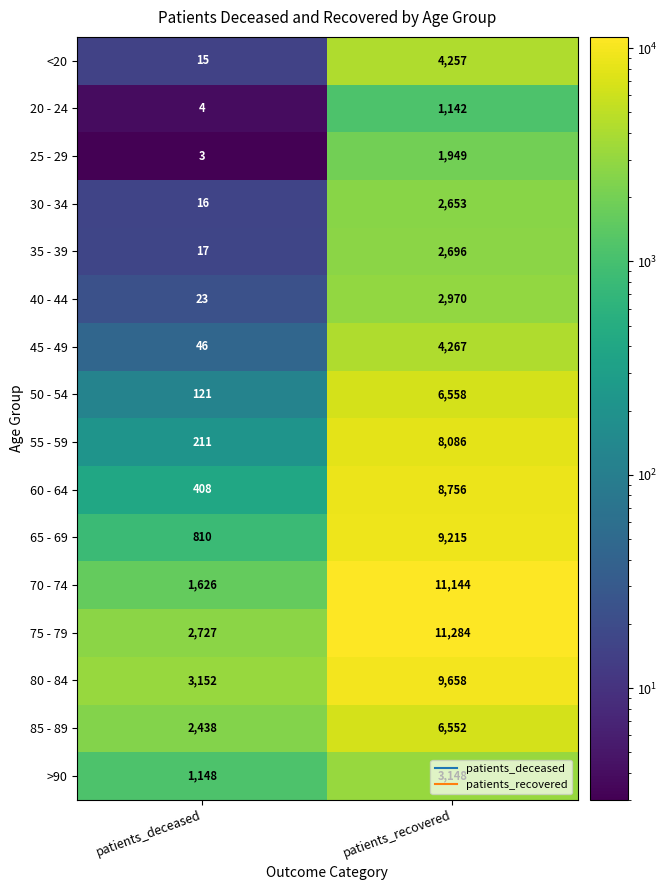

What is the average value of the 75 - 79 series?

7006